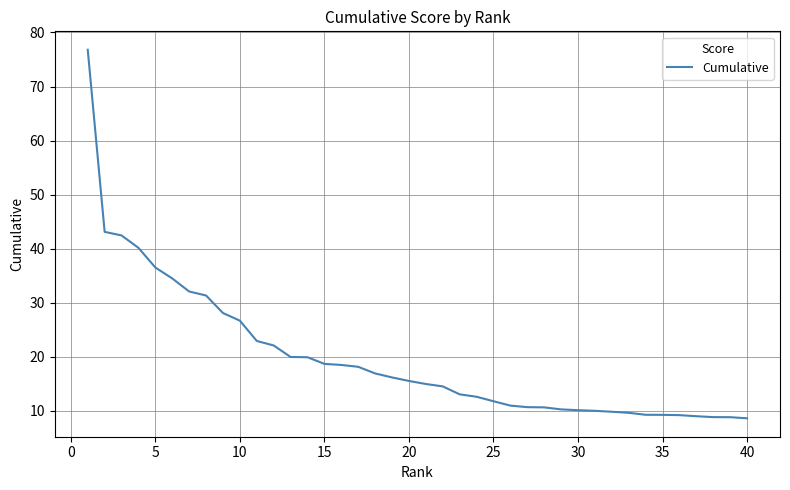

What is the smallest value displayed?

8.6